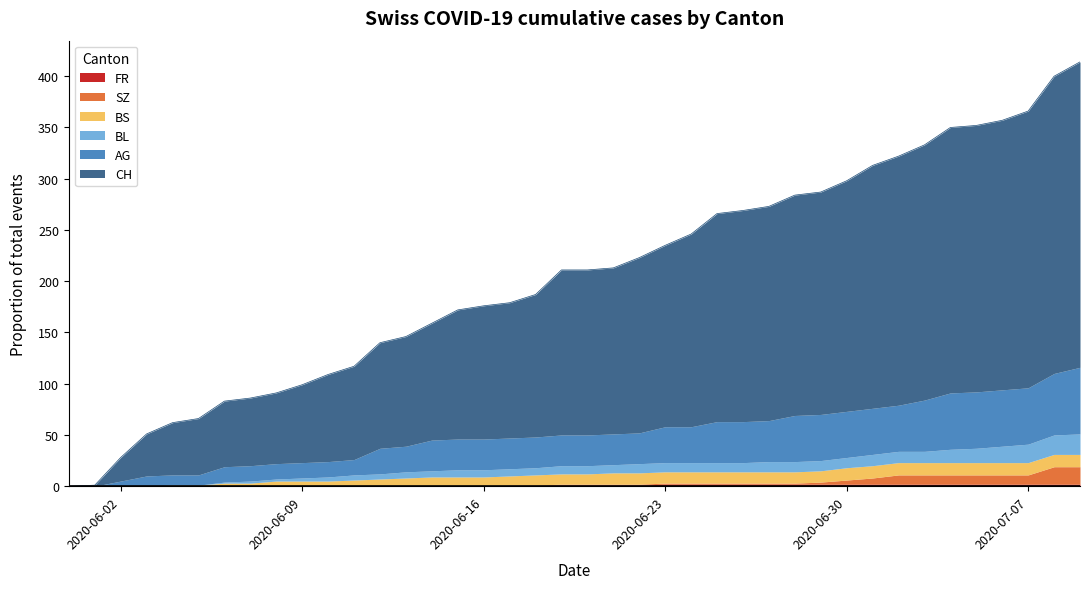

List the labels in order of BS value, largest first.

2020-06-30, 2020-07-01, 2020-07-02, 2020-07-03, 2020-07-04, 2020-07-05, 2020-07-06, 2020-07-07, 2020-07-08, 2020-07-09, 2020-06-21, 2020-06-22, 2020-06-23, 2020-06-24, 2020-06-25, 2020-06-26, 2020-06-27, 2020-06-28, 2020-06-29, 2020-06-18, 2020-06-19, 2020-06-20, 2020-06-14, 2020-06-15, 2020-06-16, 2020-06-17, 2020-06-13, 2020-06-12, 2020-06-11, 2020-06-08, 2020-06-09, 2020-06-10, 2020-06-06, 2020-06-07, 2020-06-04, 2020-06-05, 2020-05-31, 2020-06-01, 2020-06-02, 2020-06-03